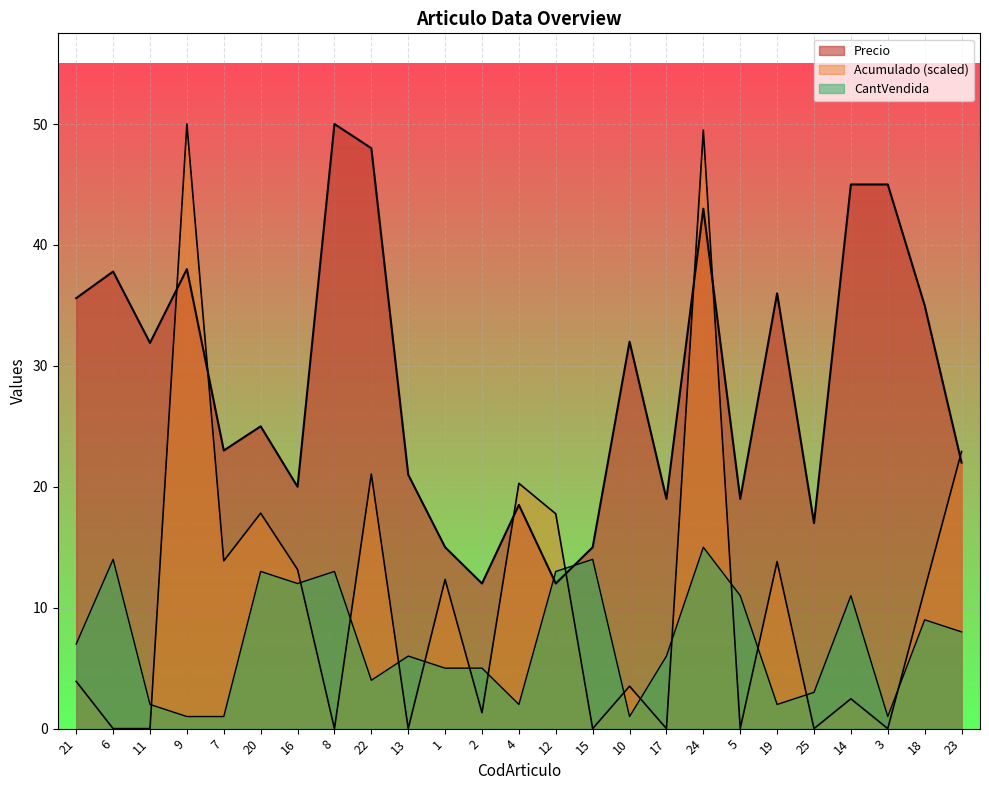

Rank the series by their maximum value, from highest to lowest.

Precio, Acumulado, CantVendida